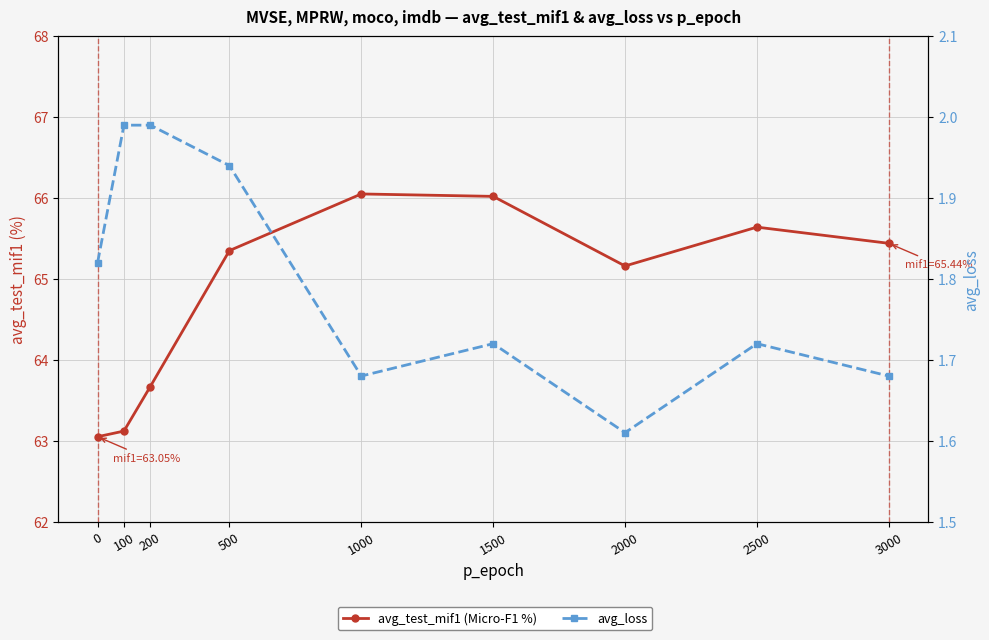

Which series has the widest spread of values?

avg_test_mif1 (Micro-F1 %)